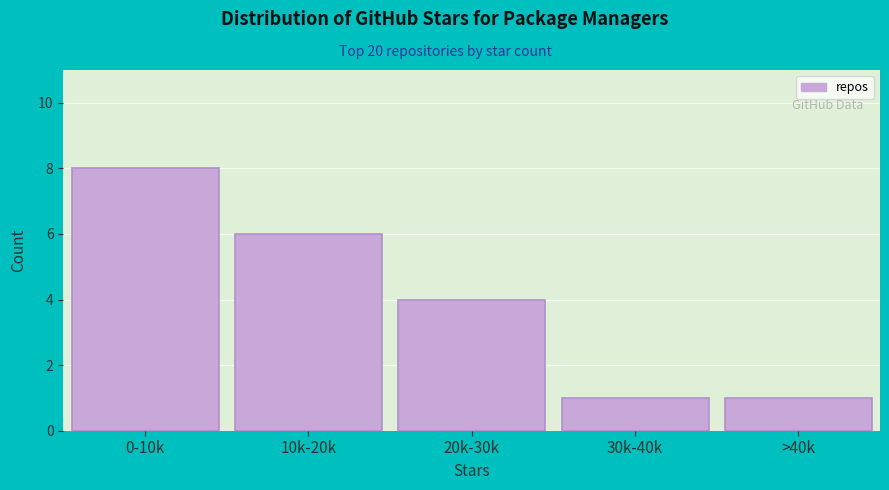

Reading left to right, list all the values displayed in this chart.

8	6	4	1	1